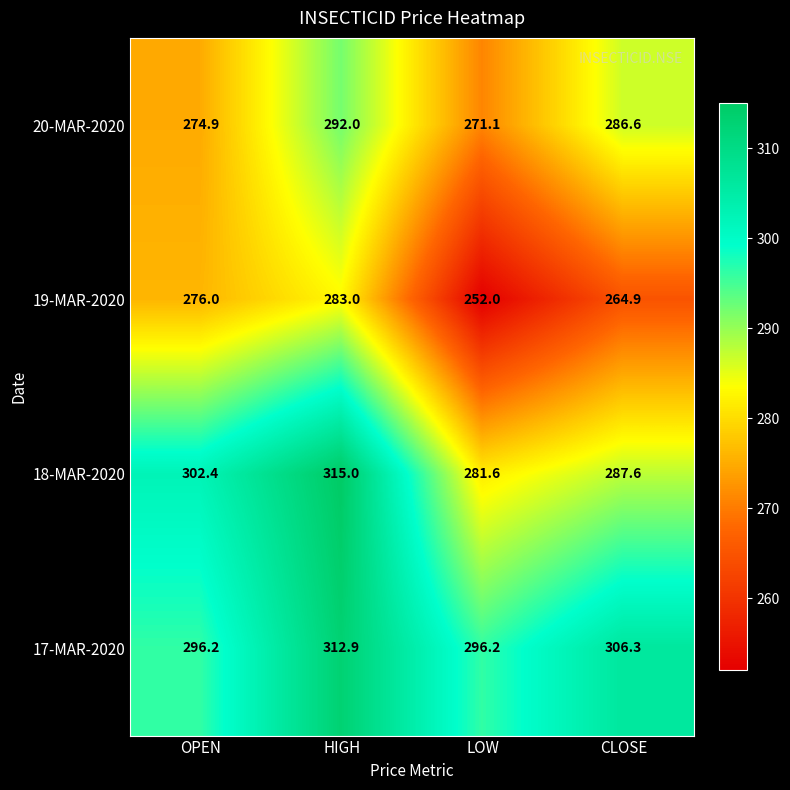

What is the sum of all 19-MAR-2020 values?

1075.9